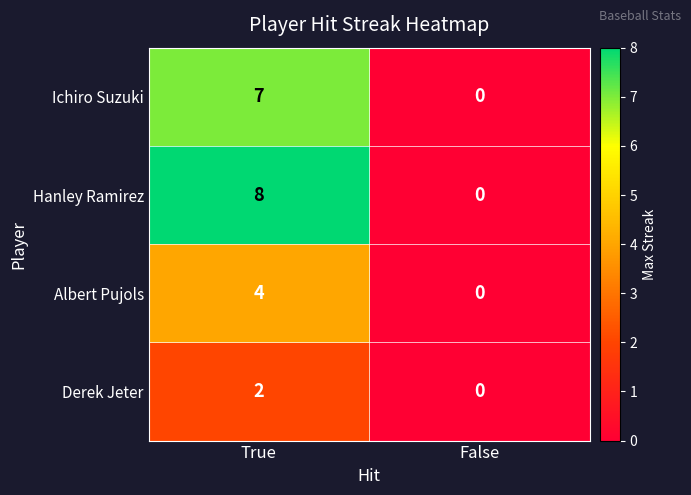

Count the number of categories in the chart.

2